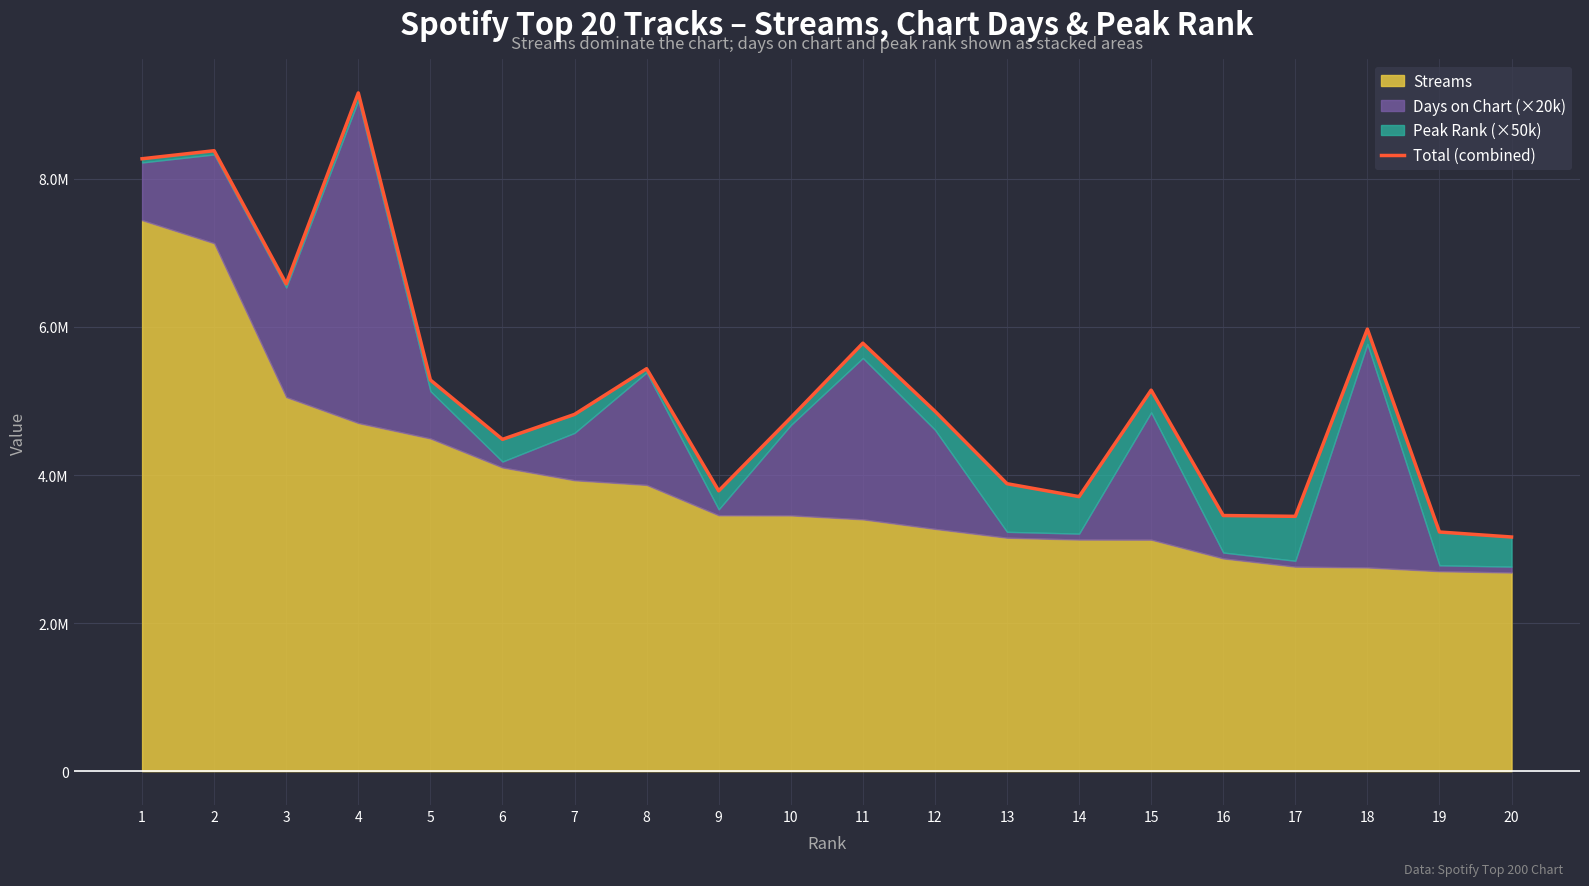

Reading left to right, what are all the values shown in this chart?

1=8272556	2=8381170	3=6582889	4=9162082	5=5283693	6=4481900	7=4819087	8=5436188	9=3786292	10=4774477	11=5781019	12=4861983	13=3882835	14=3708197	15=5146532	16=3452937	17=3441784	18=5971331	19=3230278	20=3162695